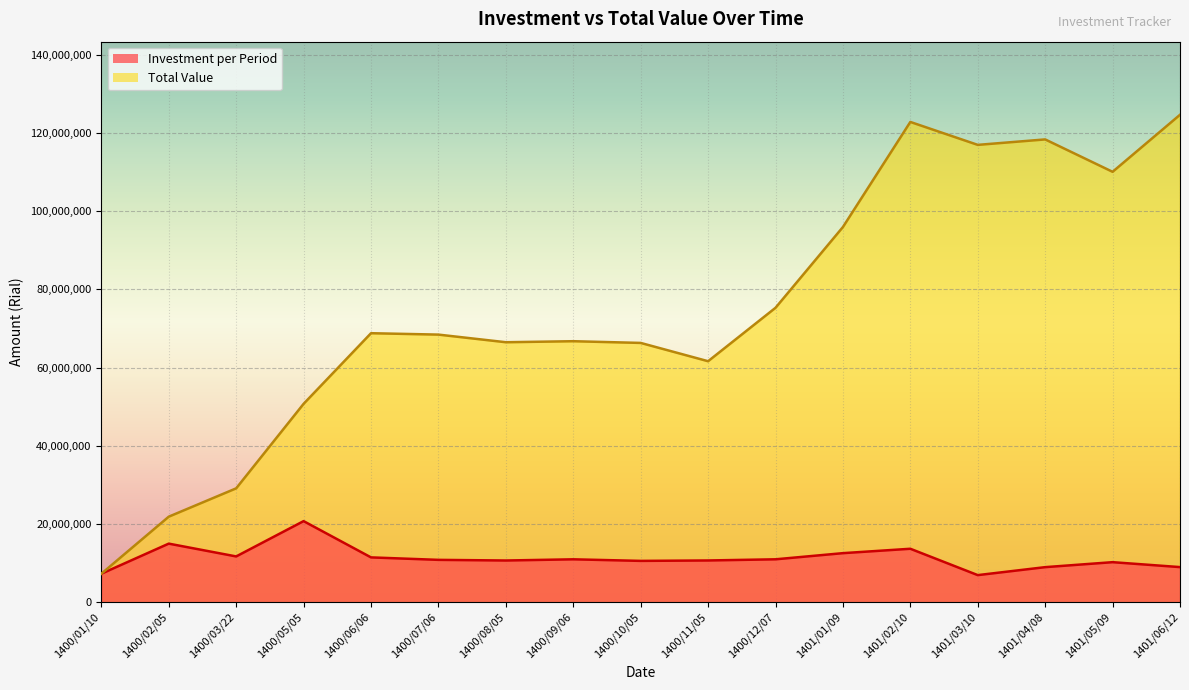

True or false: Total Value and Investment per Period cross at least once.

False